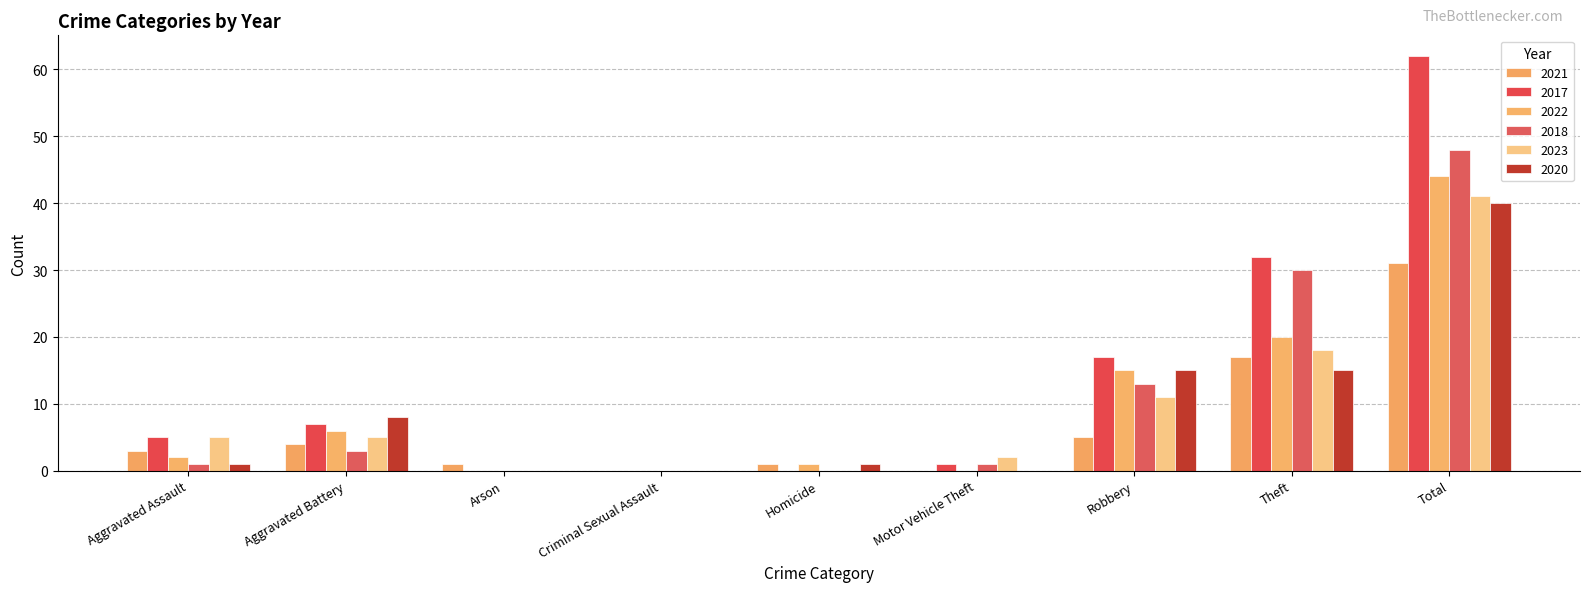

What is the label of the 9th bar from the left?

Total